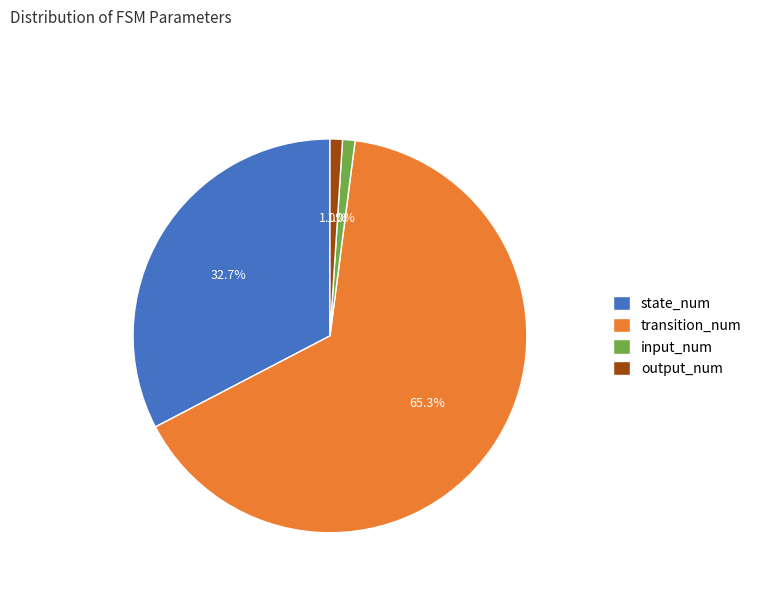

Which category accounts for the majority?

transition_num